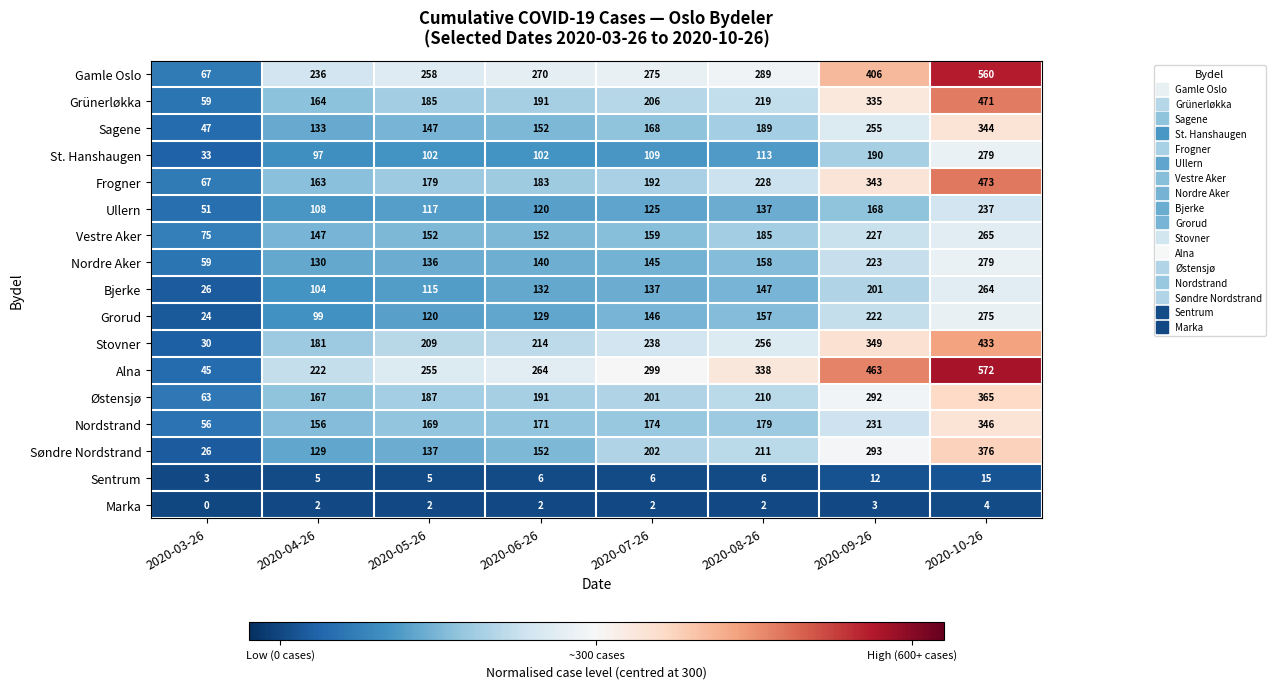

Which series has the largest range (max minus min)?

Alna